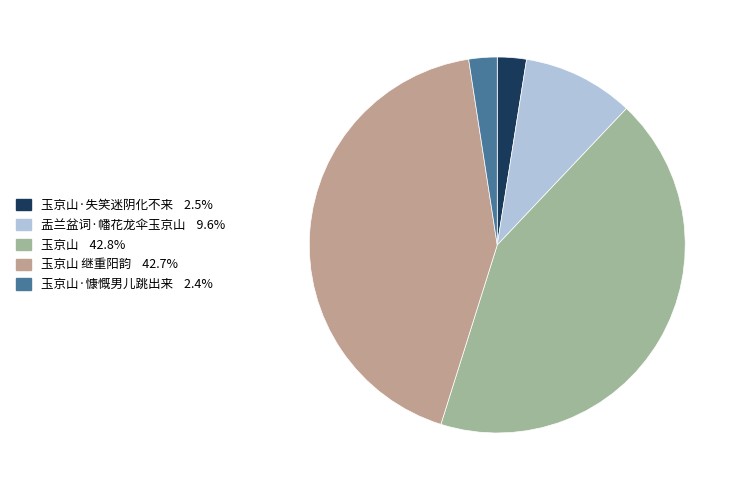

Count the number of slices in the pie.

5